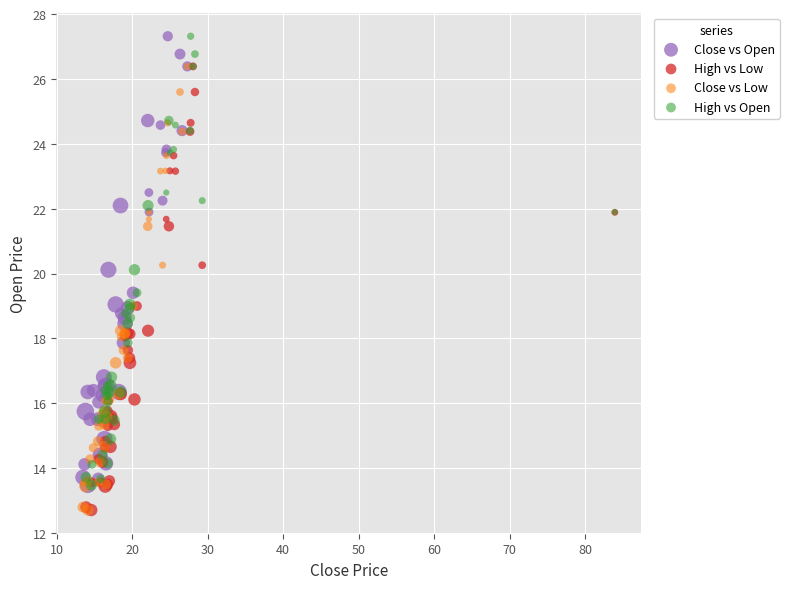

What are all the series names shown in the legend?

Close vs Open, High vs Low, Close vs Low, High vs Open